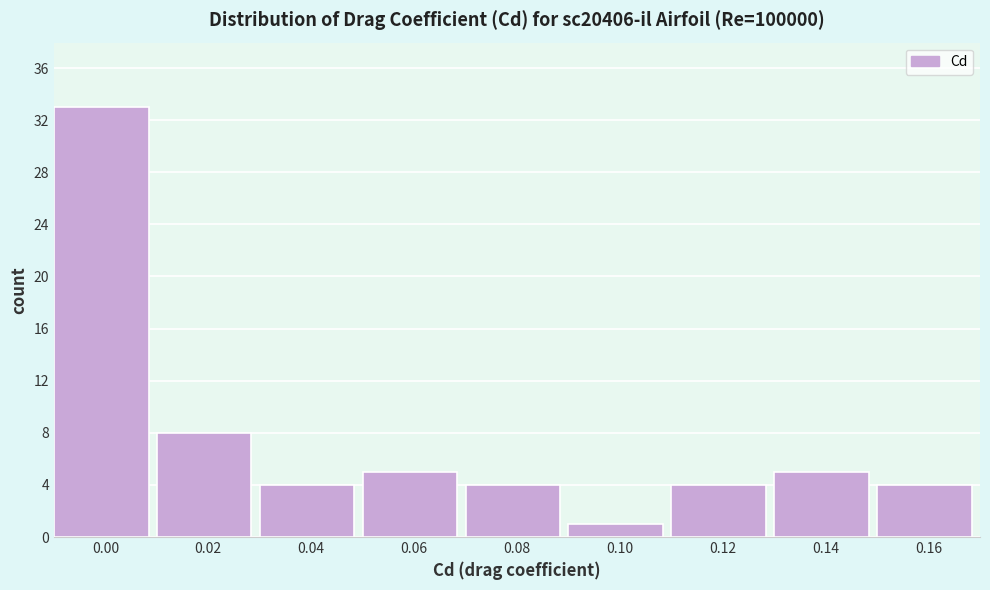

Reading left to right, list all the values displayed in this chart.

0.00=33	0.02=8	0.04=4	0.06=5	0.08=4	0.10=1	0.12=4	0.14=5	0.16=4